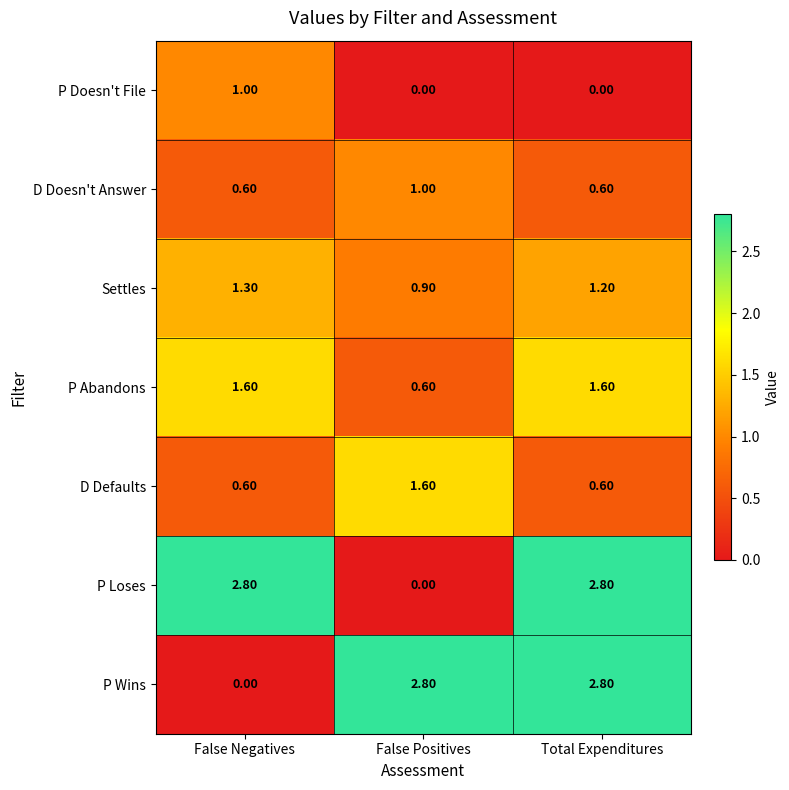

List the labels in order of Settles value, largest first.

False Negatives, Total Expenditures, False Positives